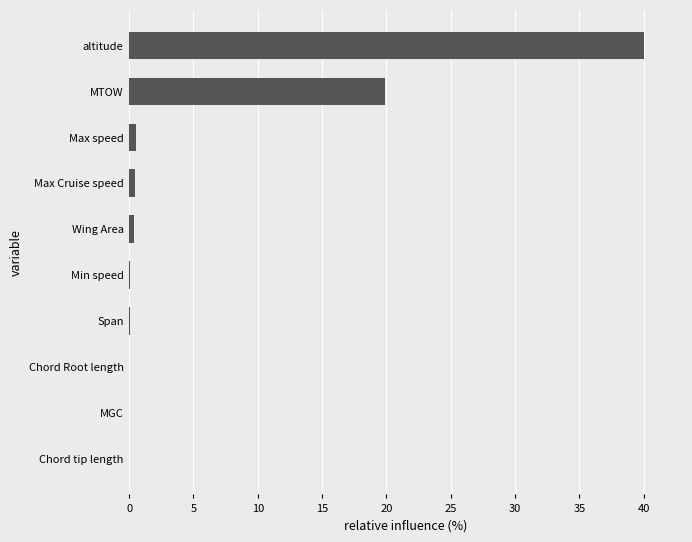

Are the bars horizontal?

Yes